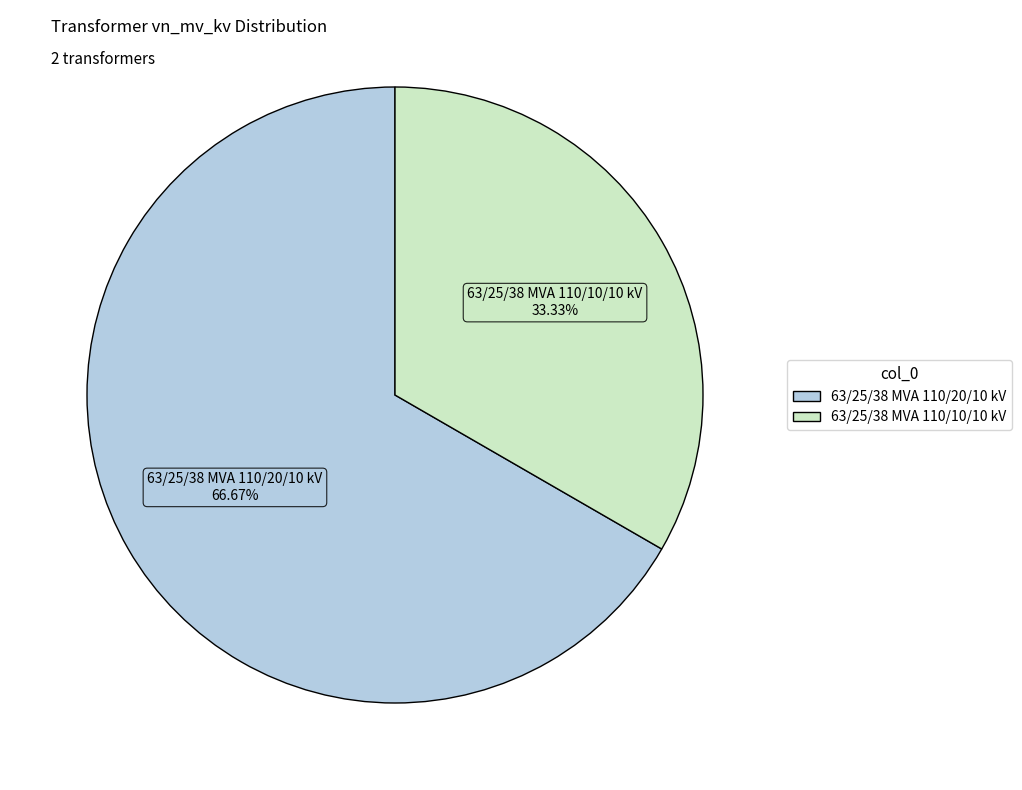

How many segments does this pie chart have?

2